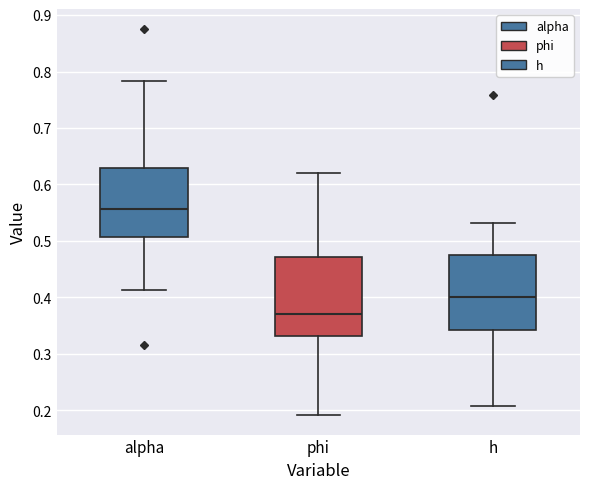

Reading left to right, read every box against the y-axis: the position of its median line, the range the box covers, and the ends of its whiskers. The values are not printed on the chart, so give them approximately, as read against the axis.

alpha: median 0.56, box 0.51 to 0.63, whiskers 0.41 to 0.78
phi: median 0.37, box 0.33 to 0.47, whiskers 0.19 to 0.62
h: median 0.40, box 0.34 to 0.47, whiskers 0.21 to 0.53